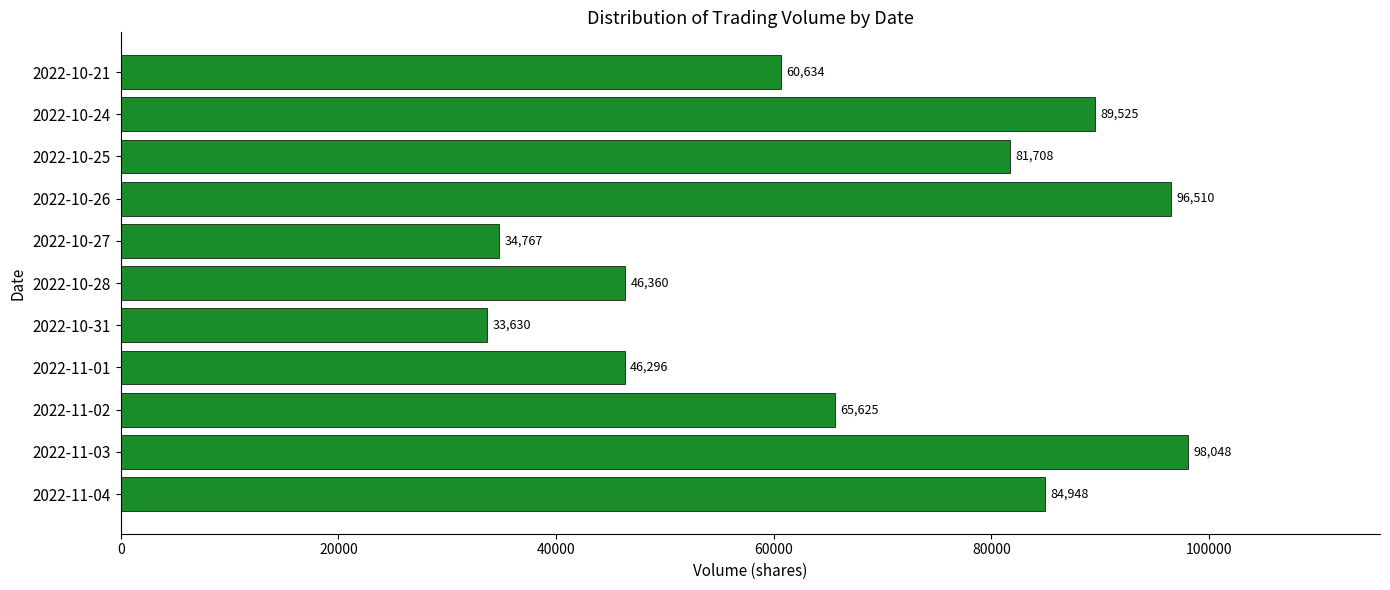

The chart shows a value of 46360 at 2022-10-28. True or false?

True